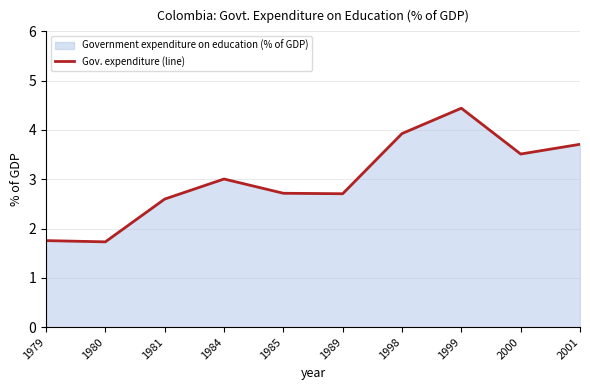

What is the sum of the values at 1981 and 1989?

5.3